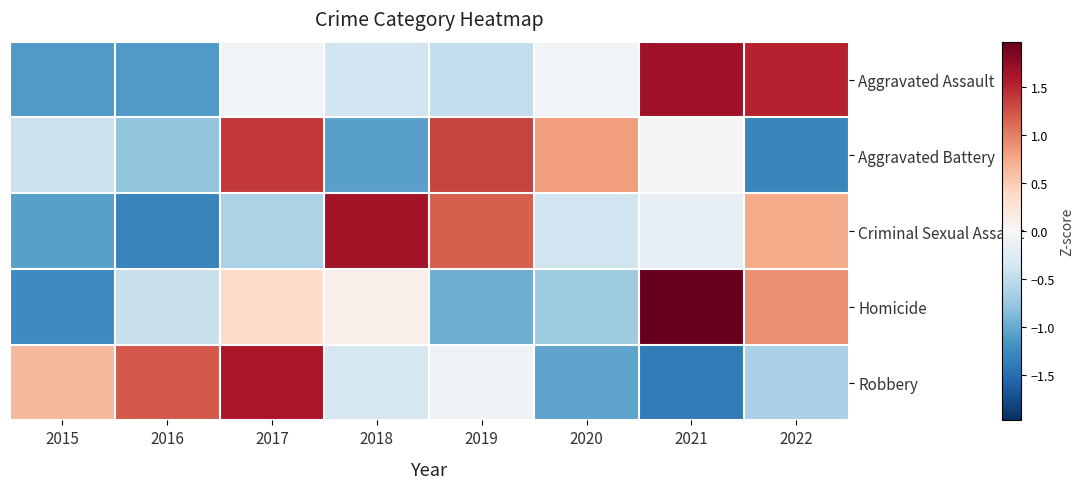

List the series in order of their peak value, lowest first.

Aggravated Battery, Robbery, Criminal Sexual Assault, Aggravated Assault, Homicide